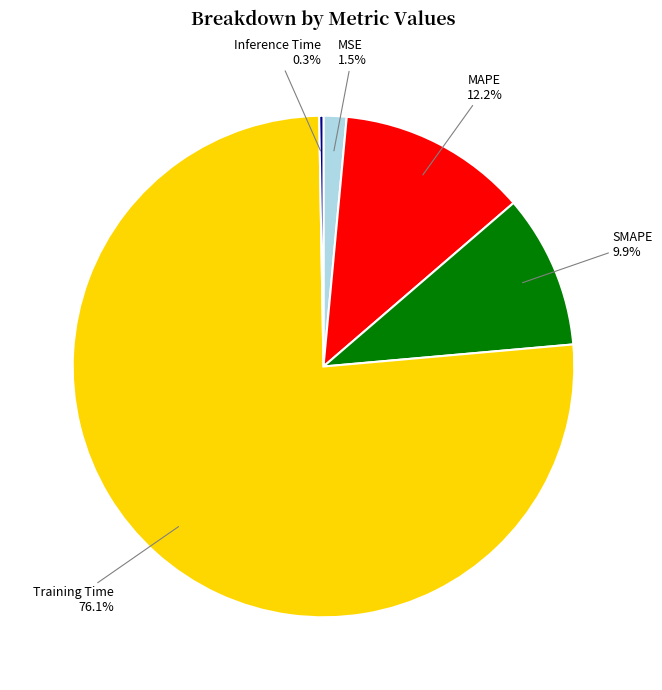

Combined, what portion of the pie is SMAPE and Training Time?

86.0%